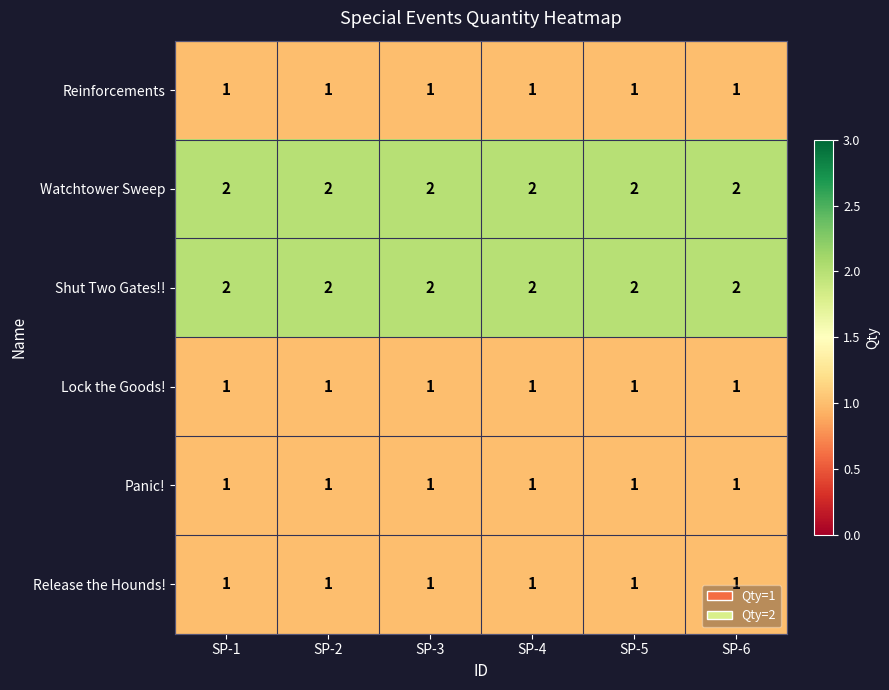

True or false: Shut Two Gates!! has a value of 3 at SP-4.

False